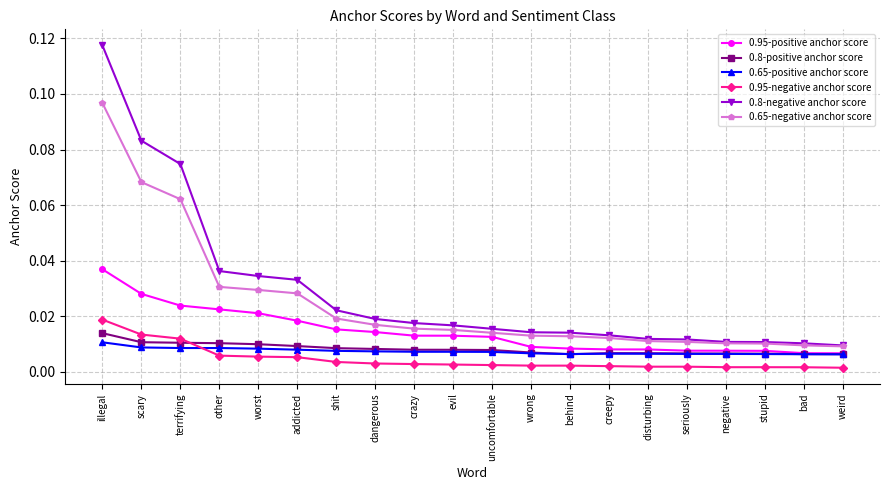

At which category is the sum across all series the highest?

illegal